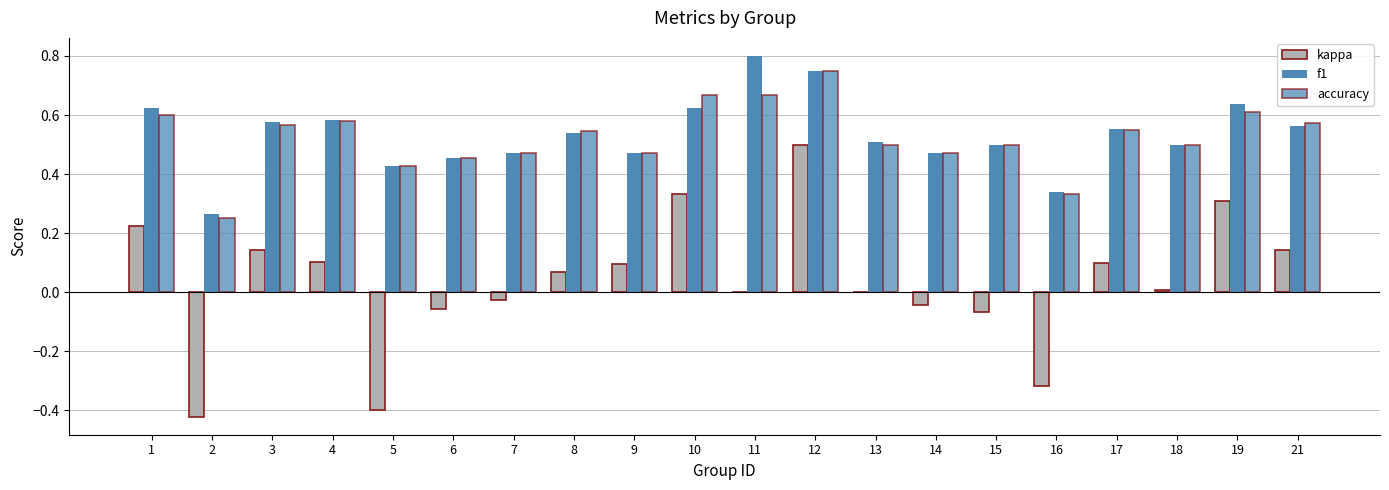

What is the difference between the second highest and second lowest values in the kappa series?

0.7